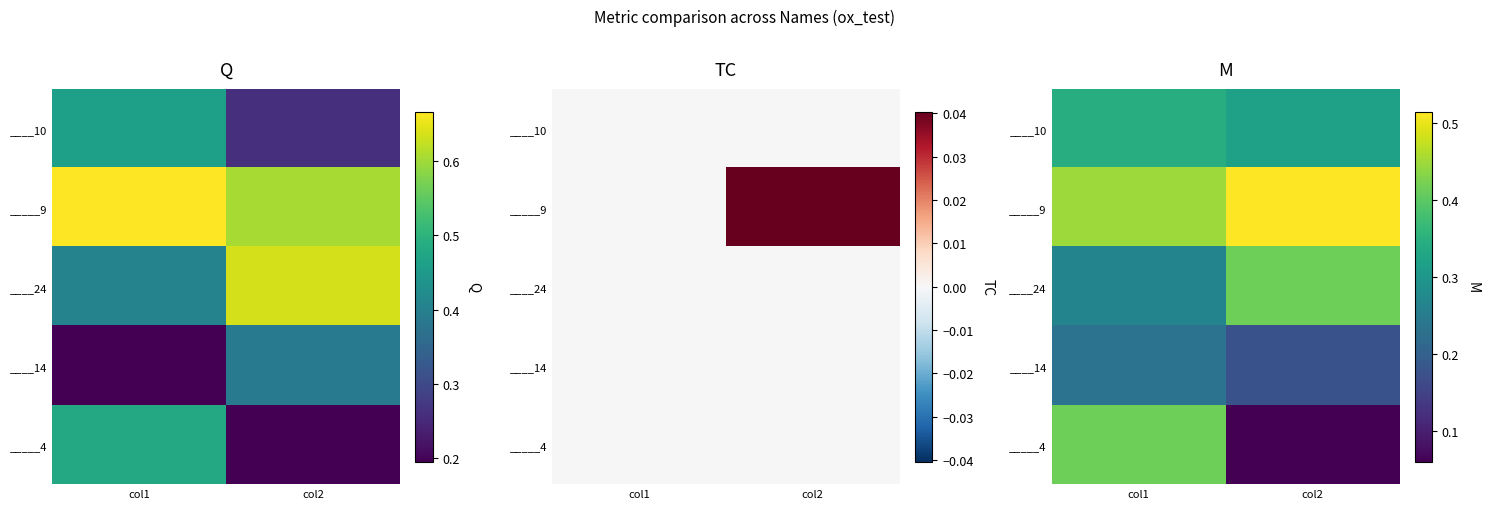

What is the difference between the maximum and minimum values in the _____4 series?

0.4